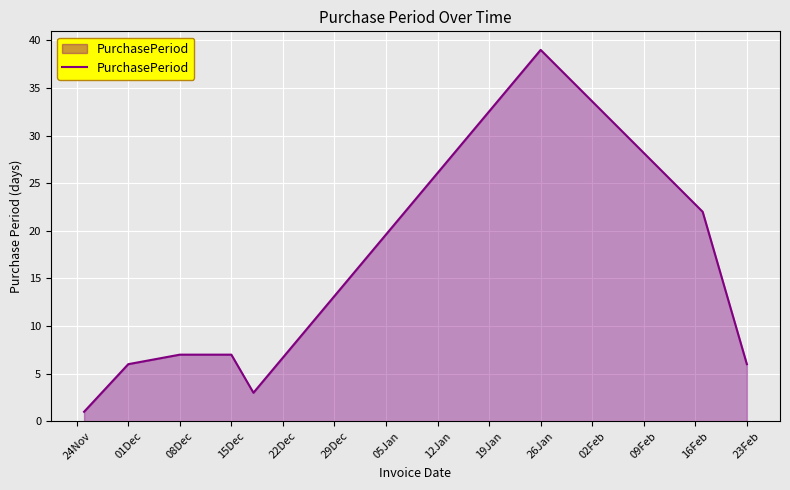

What is the maximum value shown in the chart?

39